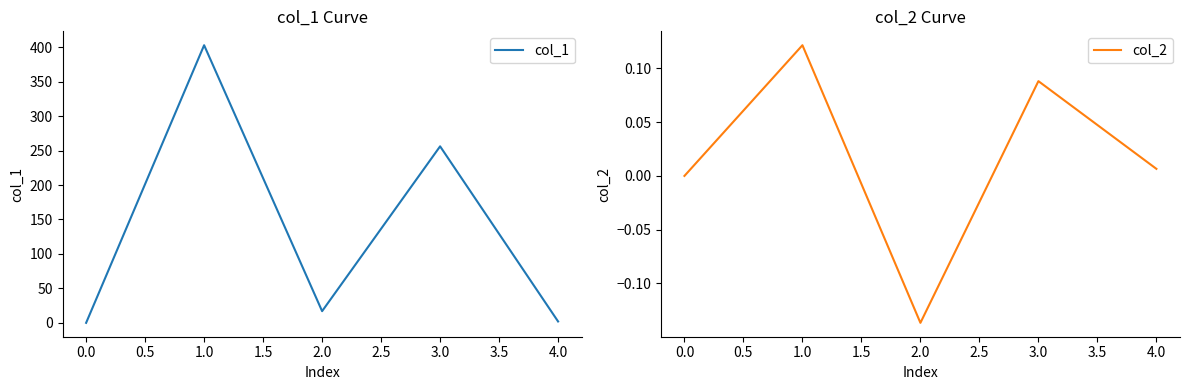

In col_2, how many points are lower than both neighbors (excluding endpoints)?

1